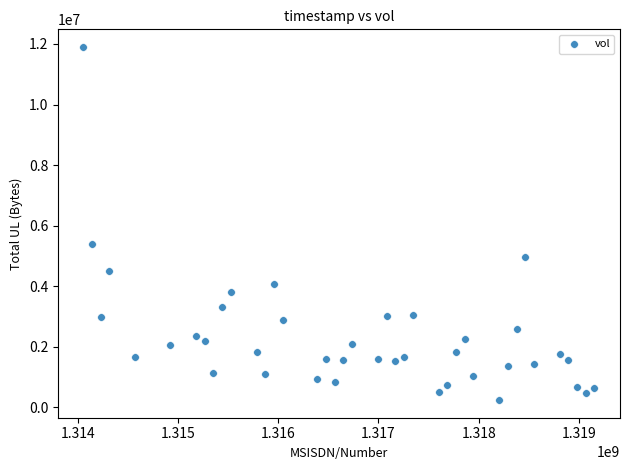

What is the range of X values (max minus min)?

5097600